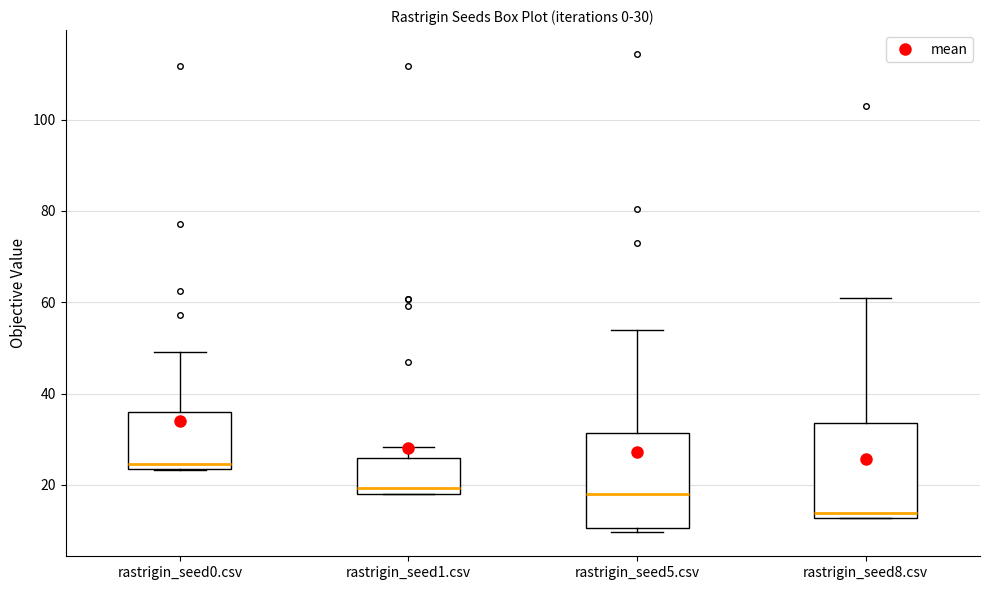

Which box has the highest median line?

rastrigin_seed0.csv